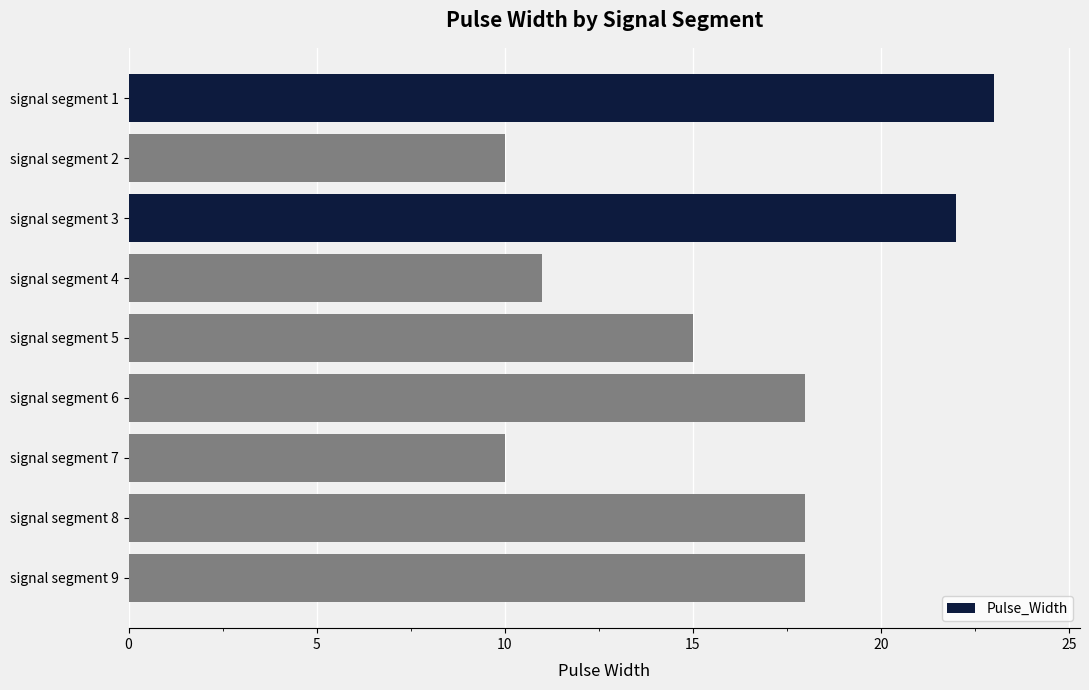

The chart shows a value of 15 at signal segment 5. True or false?

True